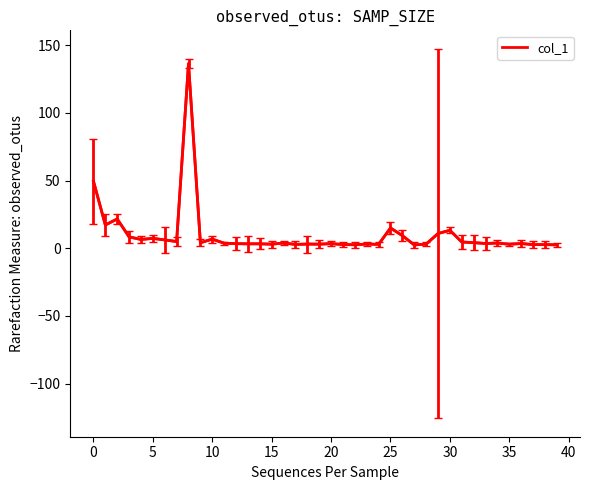

What is the difference between the maximum and minimum values?

133.9